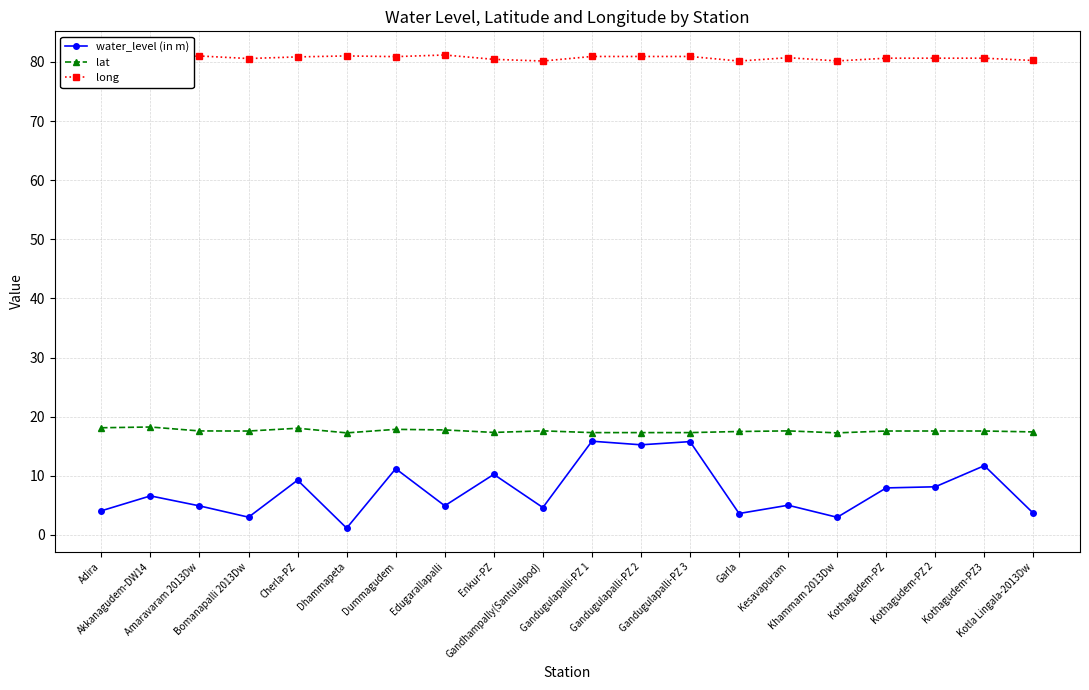

What is the sum of all long values?

1613.3